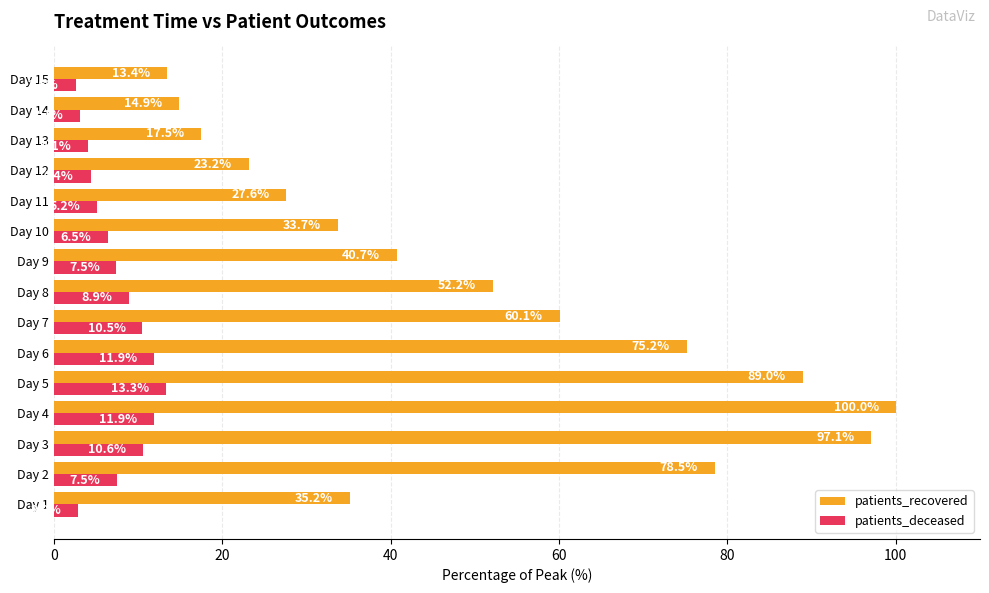

What is the difference between the highest and lowest values at Day 15?

10.8